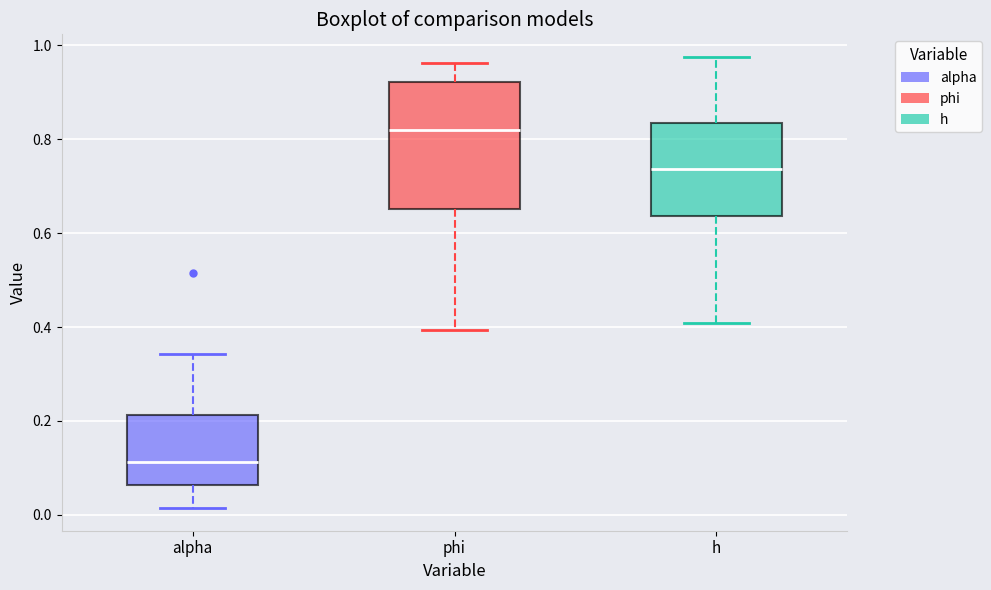

Reading left to right, transcribe this box plot: for each box, give where its median line is, the range the box spans, and where its two whiskers end, as read against the y-axis. The values are not printed on the chart, so give them approximately, as read against the axis.

alpha: median 0.12, box 0.06 to 0.22, whiskers 0.02 to 0.34
phi: median 0.82, box 0.66 to 0.92, whiskers 0.40 to 0.96
h: median 0.74, box 0.64 to 0.84, whiskers 0.40 to 0.98